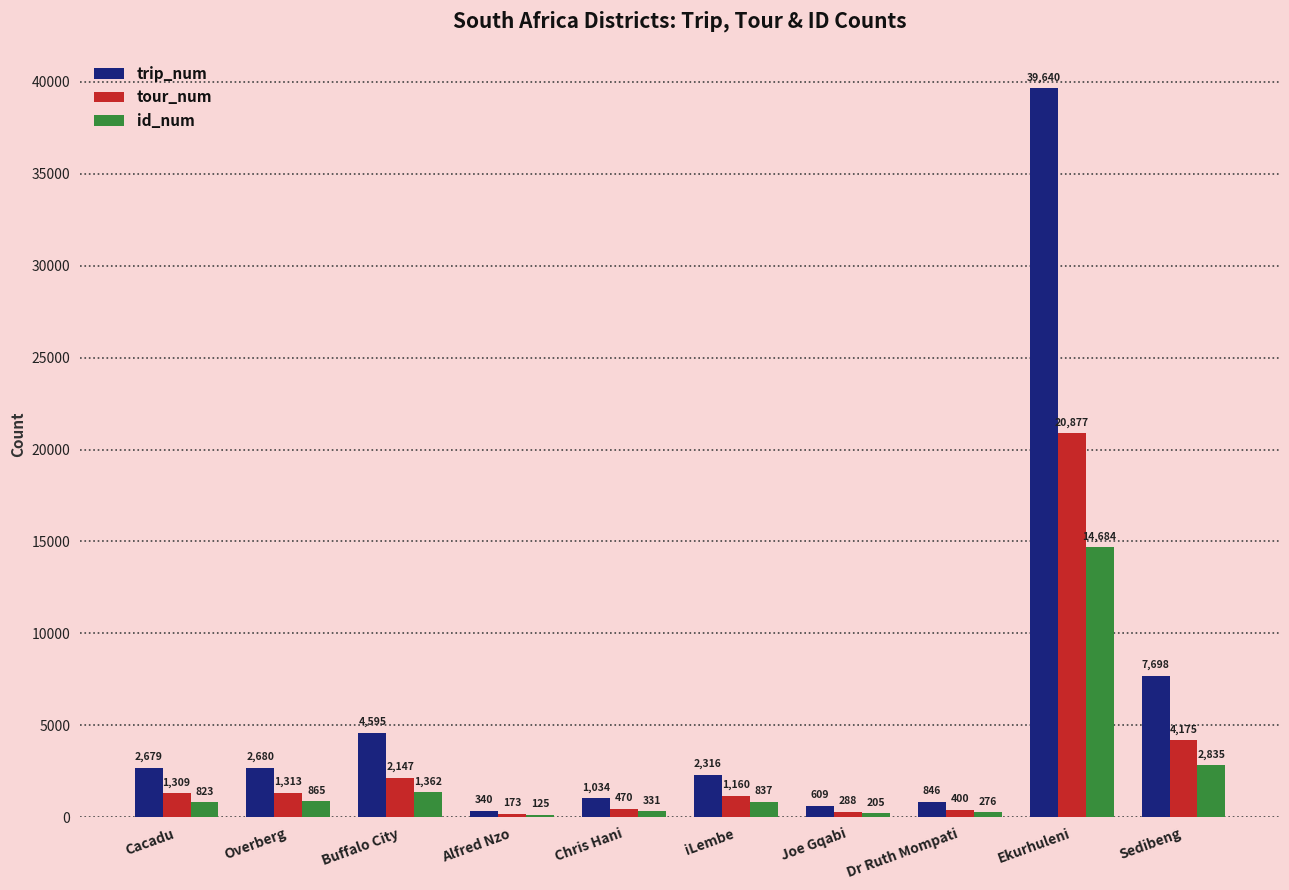

List the series in order of their overall mean, lowest first.

id_num, tour_num, trip_num